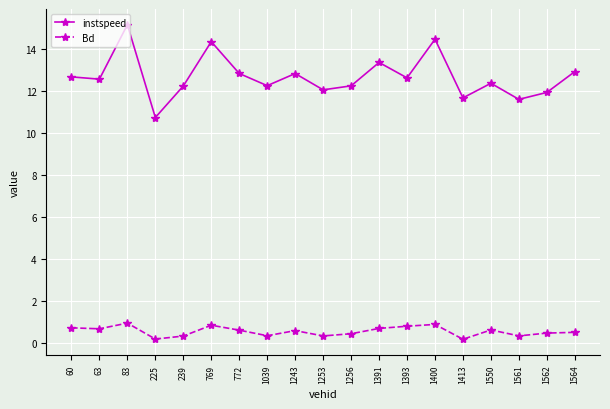

At how many categories does at least one series exceed 1?

19